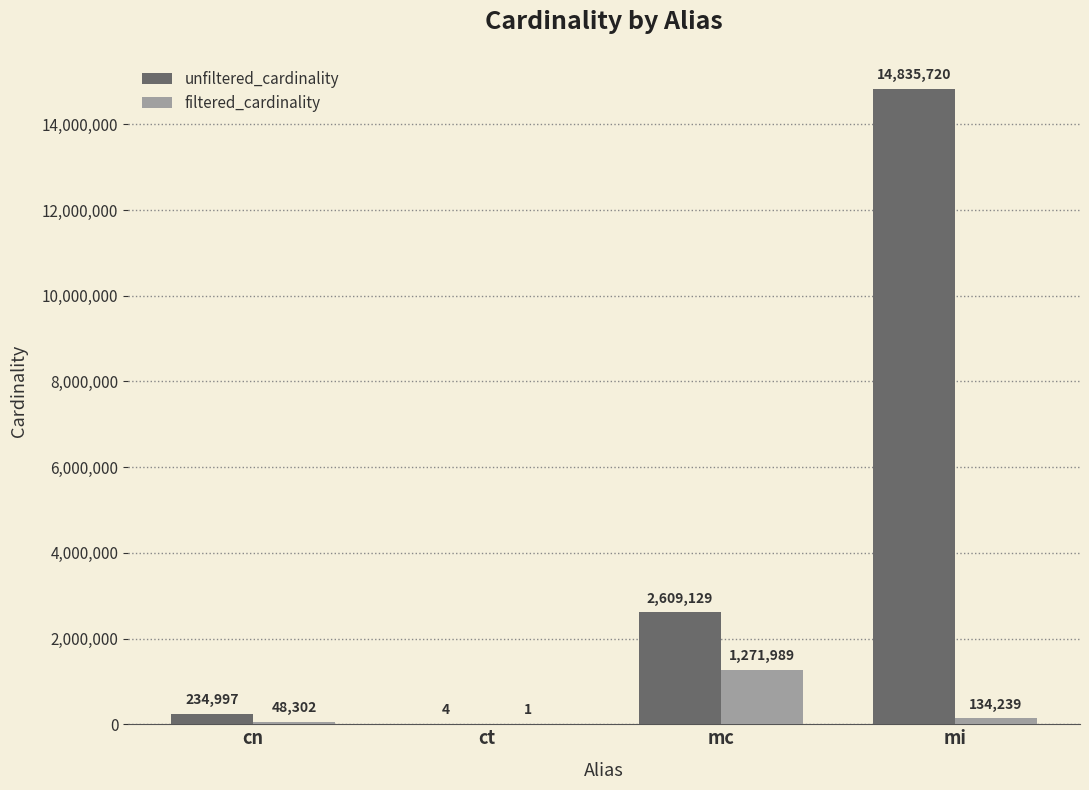

The value of unfiltered_cardinality at mc is 2609129. True or false?

True